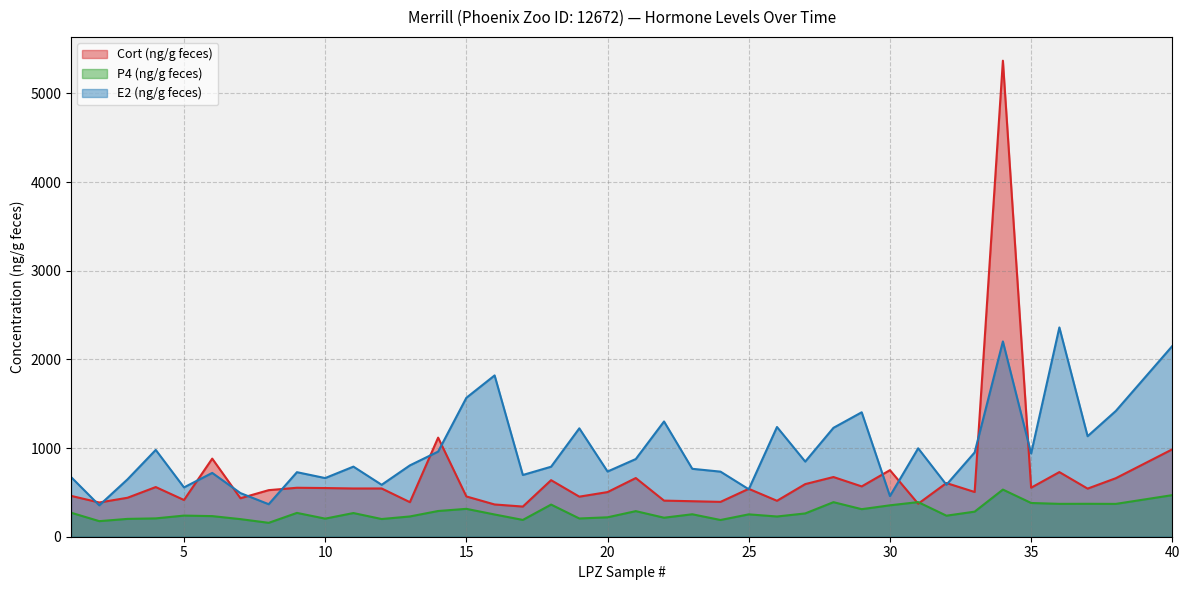

At which label does Cort (ng/g feces) reach its peak?

34